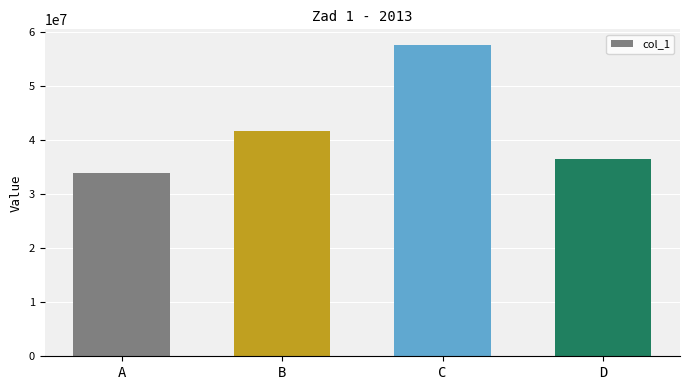

What is the difference between the maximum and minimum values?

23719438